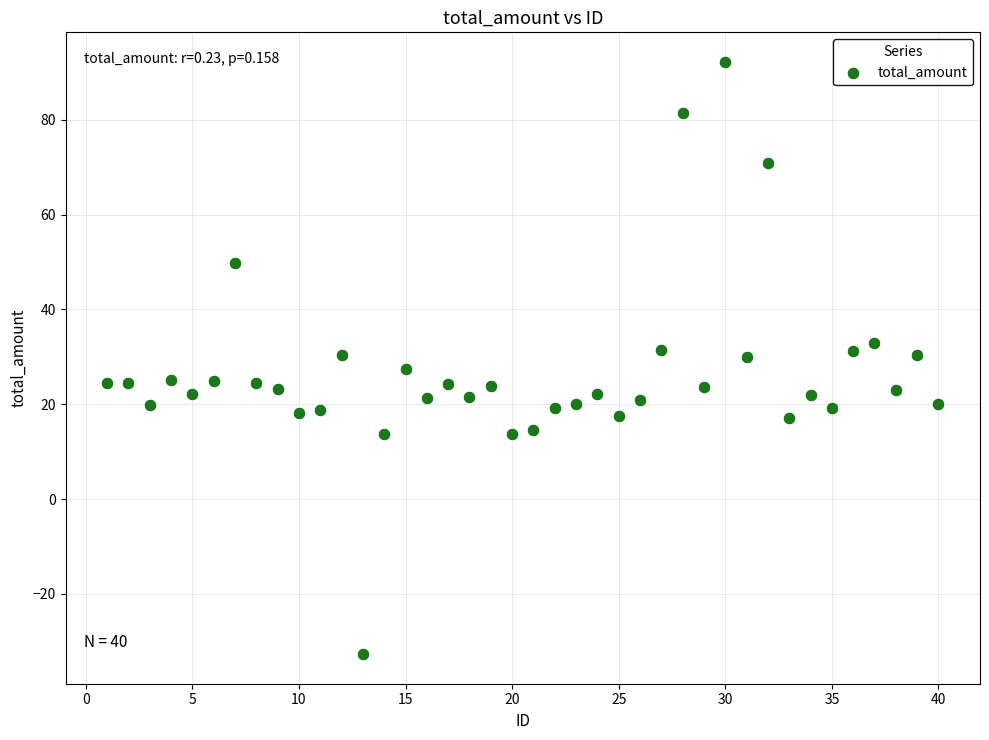

What is the range of X values (max minus min)?

39.0